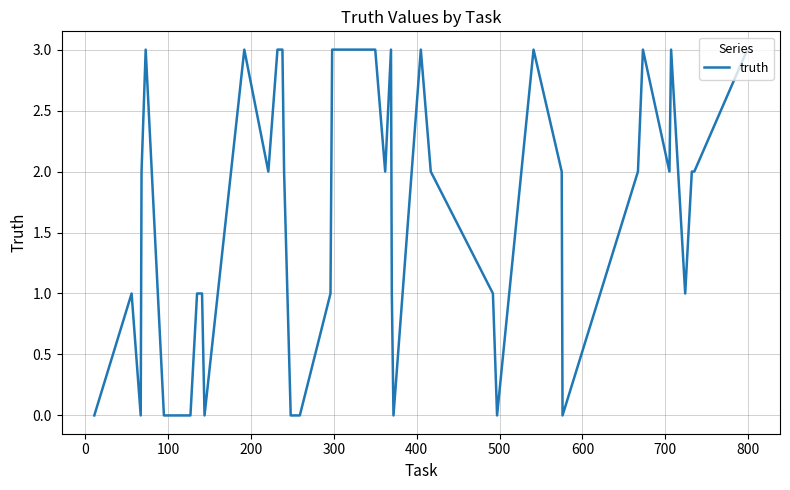

How many values are between 1 and 3?

30